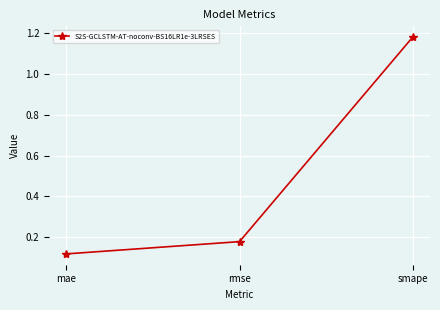

Where is the data nearest to the value 0?

mae